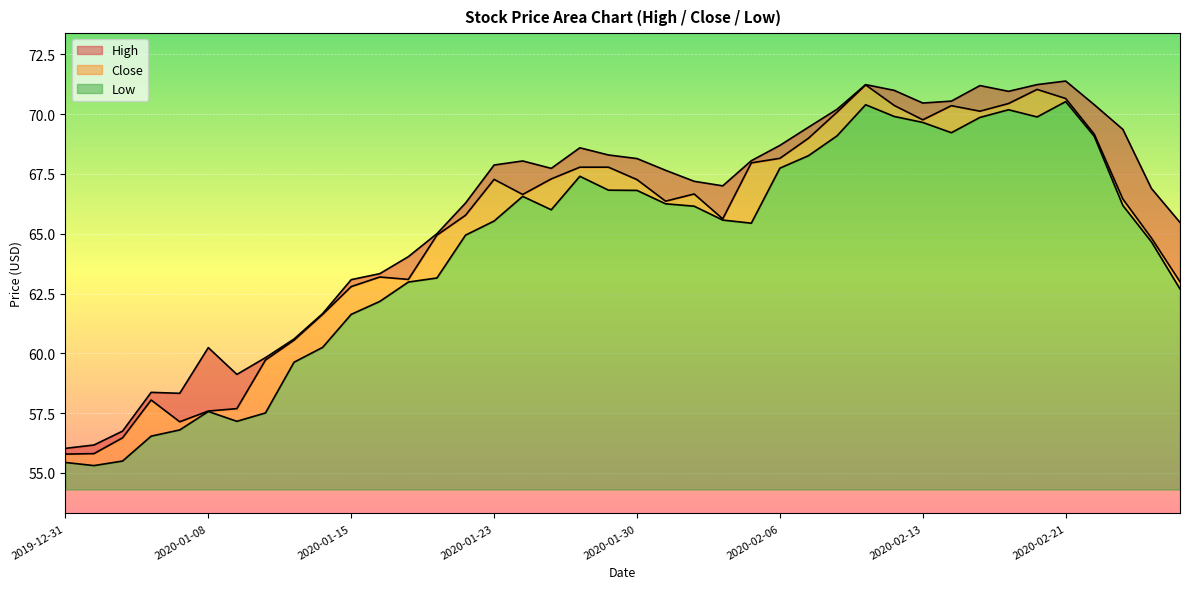

What are all the series names shown in the legend?

High, Close, Low